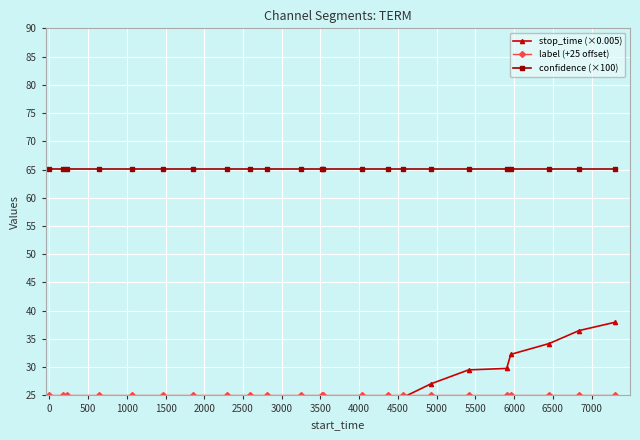

True or false: stop_time (×0.005) and label (+25 offset) intersect in this chart.

True